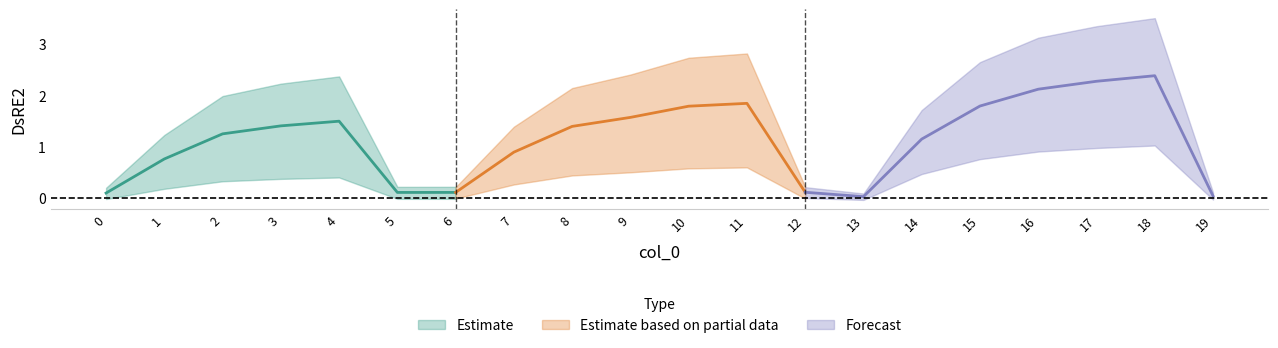

Reading left to right, extract all data points from this chart.

0=0.1	1=0.8	2=1.2	3=1.4	4=1.5	5=0.1	6=0.1	7=0.9	8=1.4	9=1.6	10=1.8	11=1.8	12=0.1	13=0.0	14=1.1	15=1.8	16=2.1	17=2.3	18=2.4	19=0.0